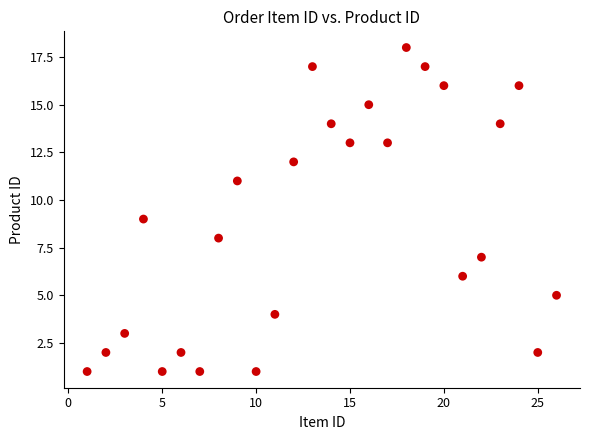

What is the range of Y values (max minus min)?

17